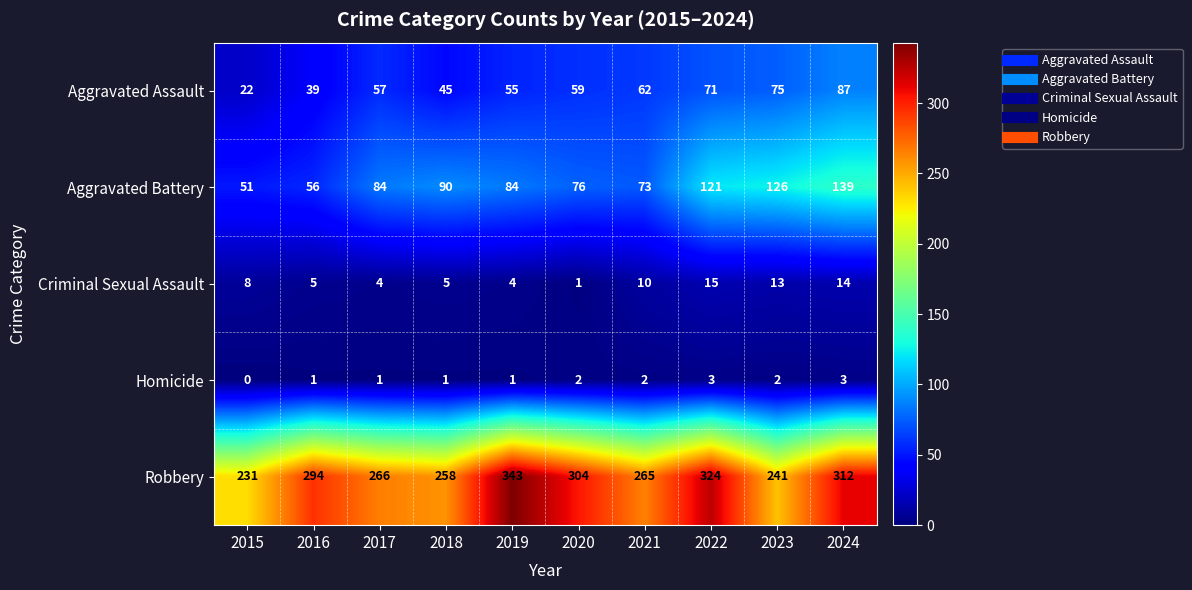

Count the Homicide values in the range 1 to 2.

7